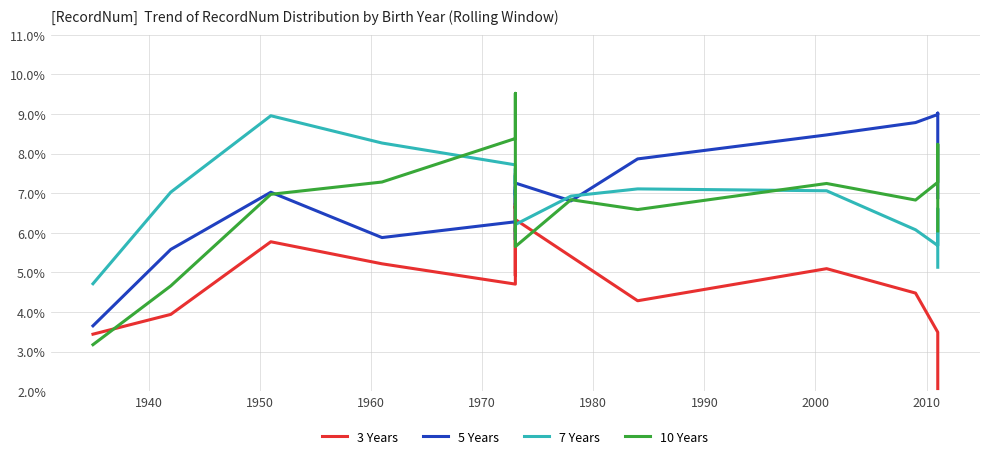

What is the highest value of the 7 Years series?

9.0